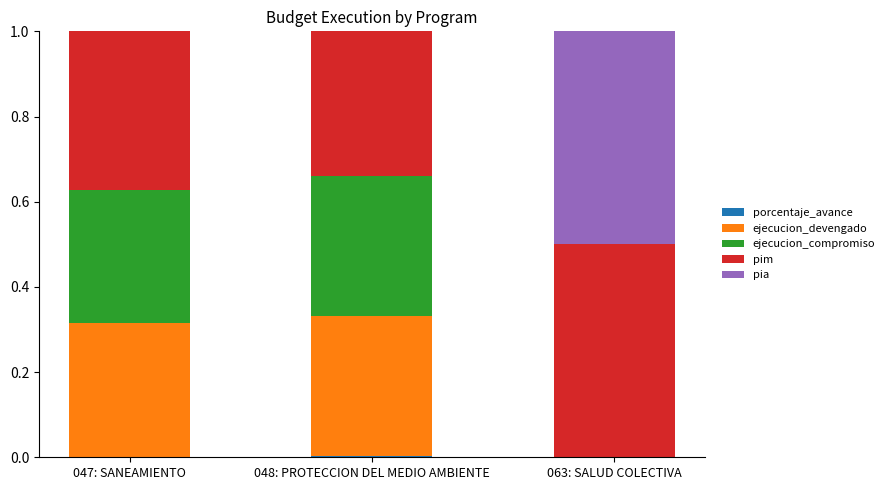

What is the total value across all series at 063: SALUD COLECTIVA?

1.0